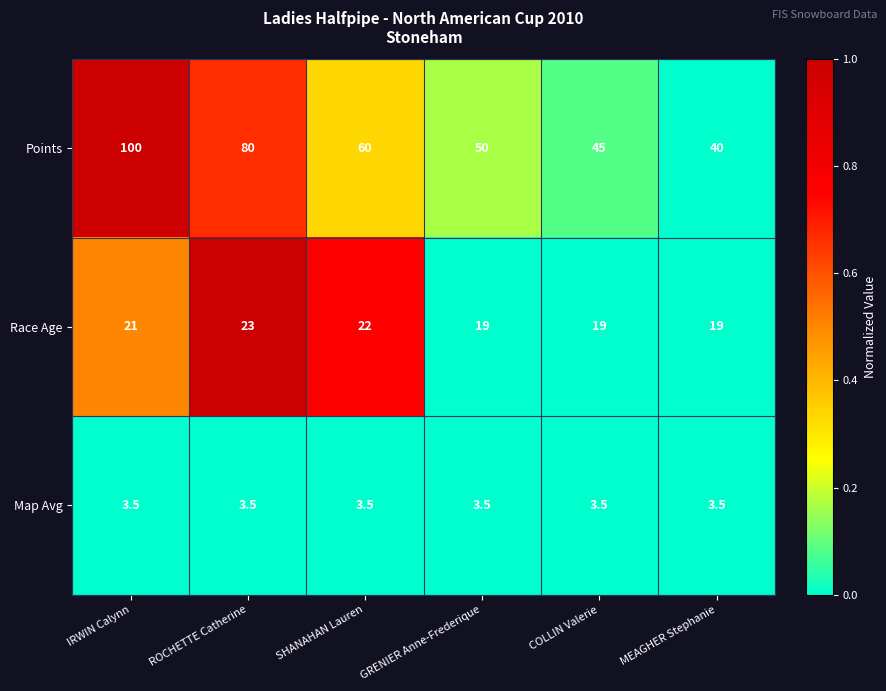

What is the total value across all series at COLLIN Valerie?

67.5